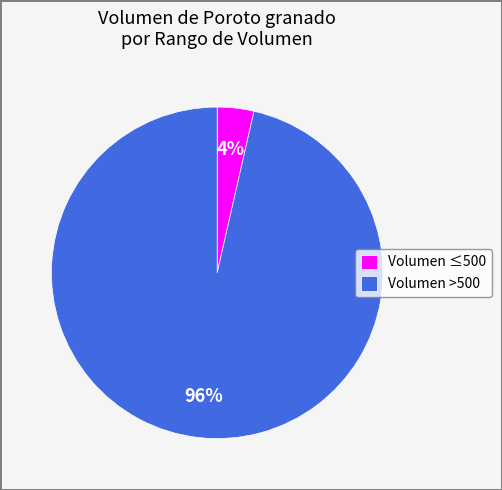

Does any single category account for the majority?

Yes